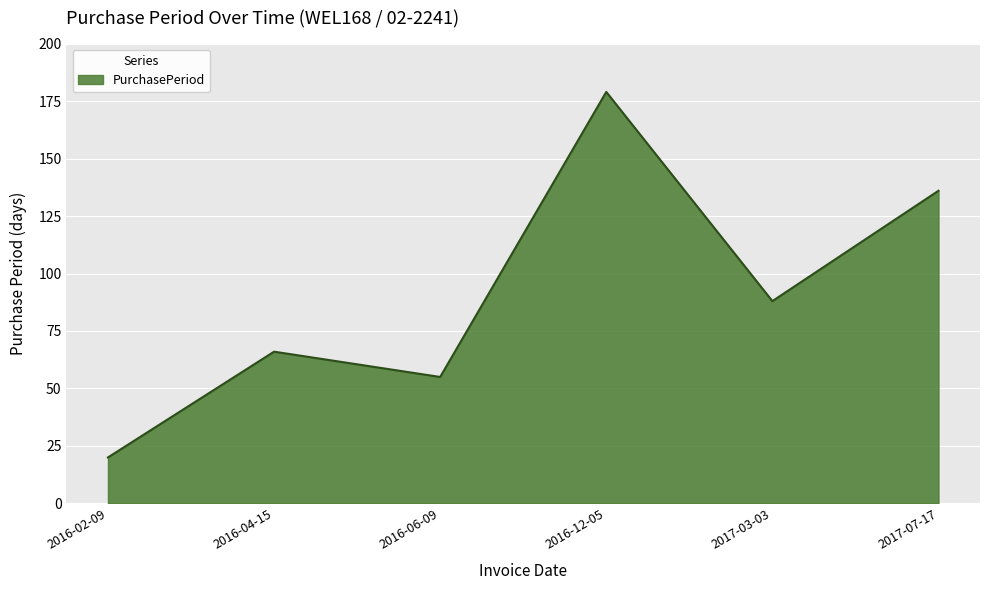

How many interior local peaks (higher than both neighbors) does the data have?

2